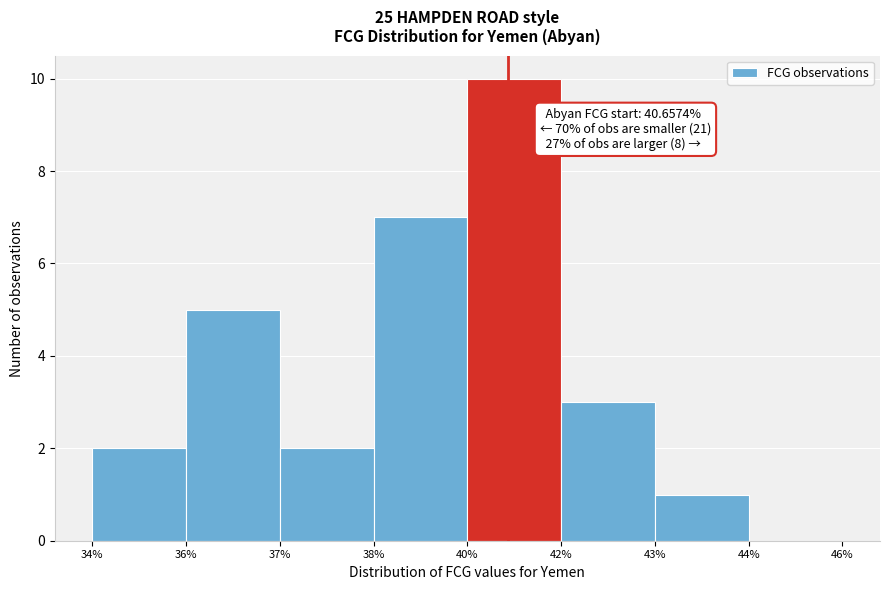

Reading right to left, what are all the values shown in this chart?

44%=0	43%=1	42%=3	40%=10	38%=7	37%=2	36%=5	34%=2